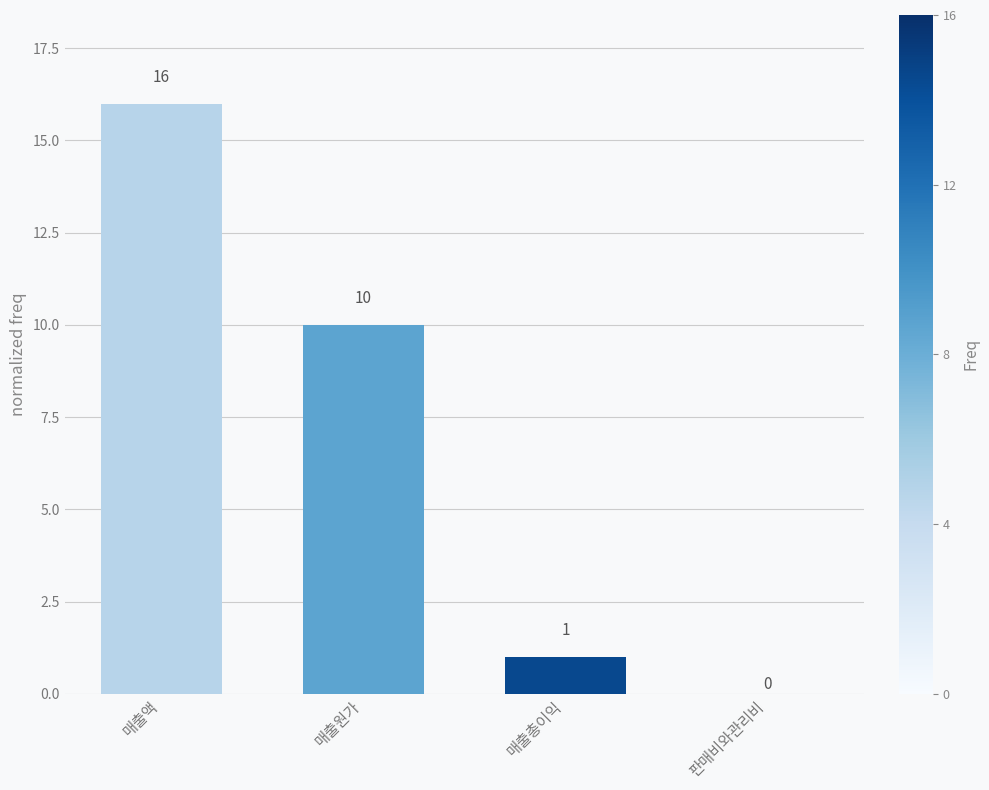

What is the sum of the values at 매출액 and 매출원가?

26